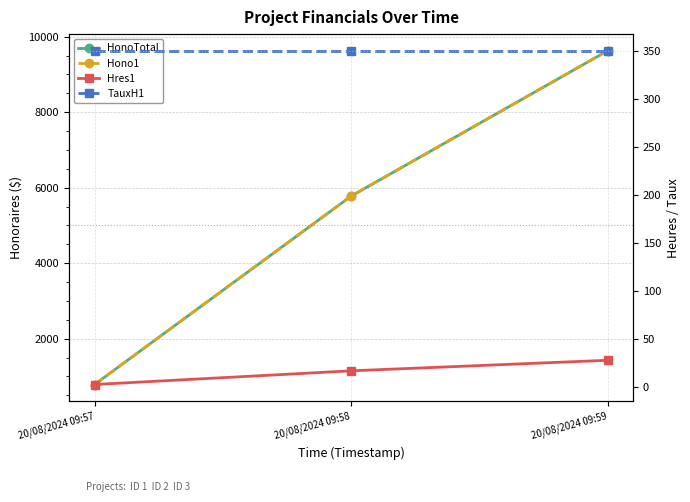

How many lines are shown in the chart?

4